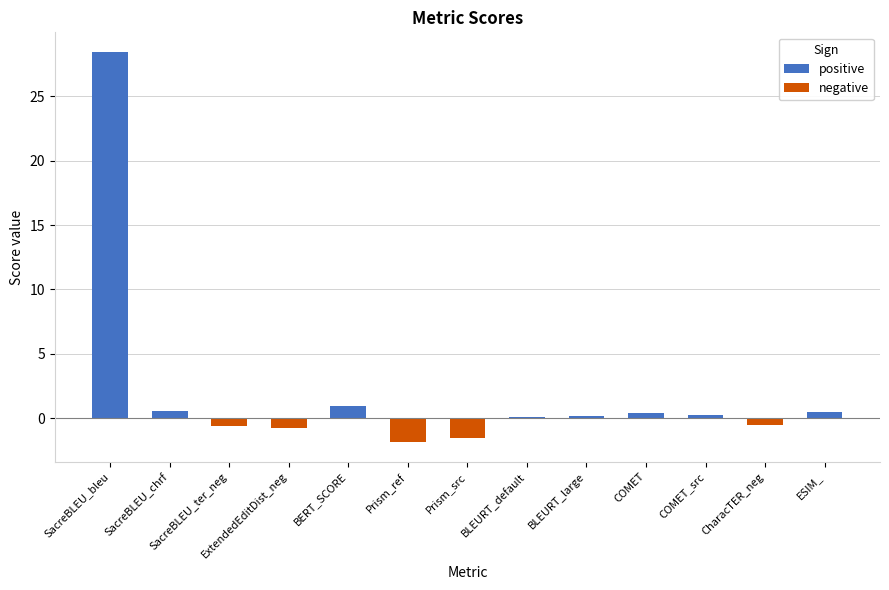

The value of negative at BLEURT_default is 0.0. True or false?

True